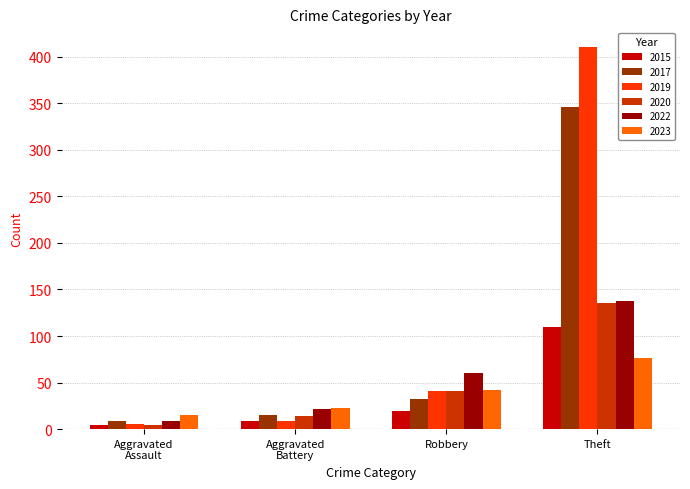

What is the sum of all 2015 values?

143